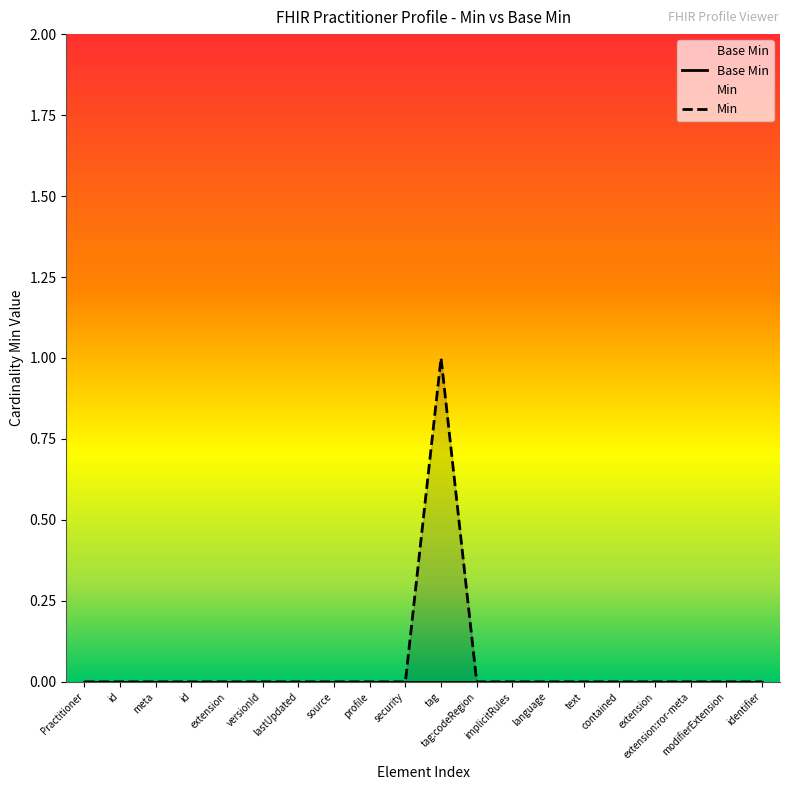

How many data points does each series have?

20